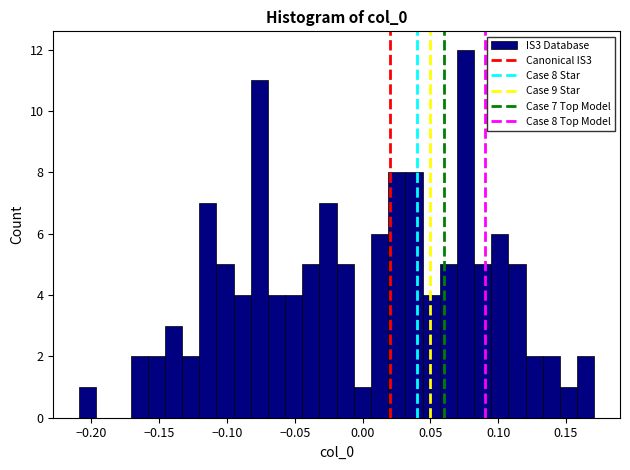

Around what value on the x-axis is the tallest bar? Give the approximate position of its centre, as read against the axis.

0.075